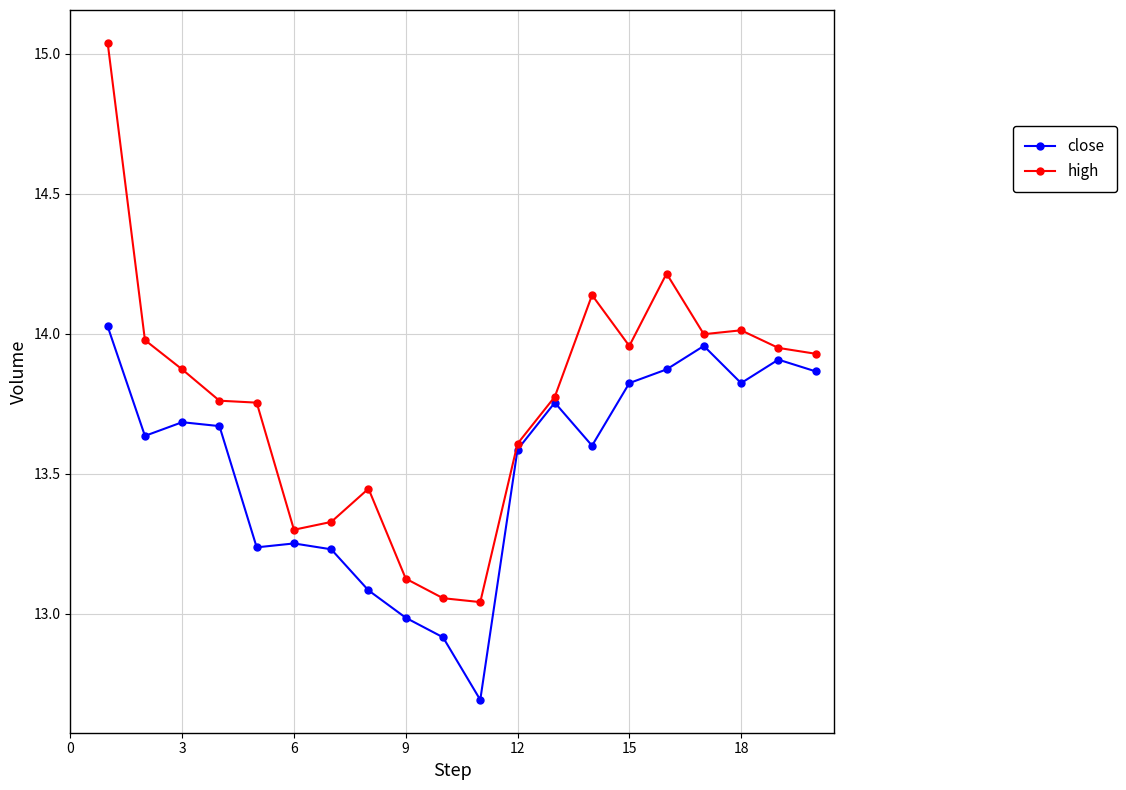

What is the minimum value for close?

12.7